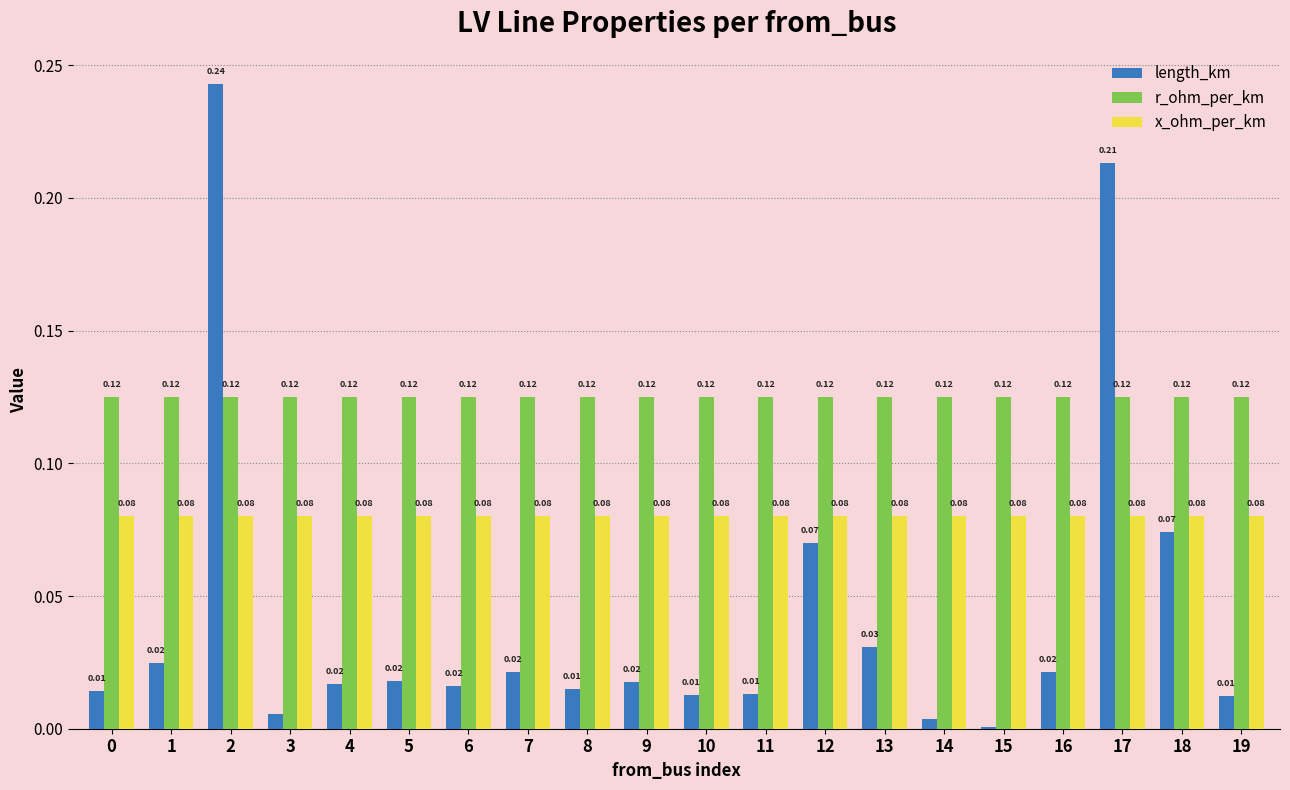

Which series changed the most between 11 and 12?

length_km